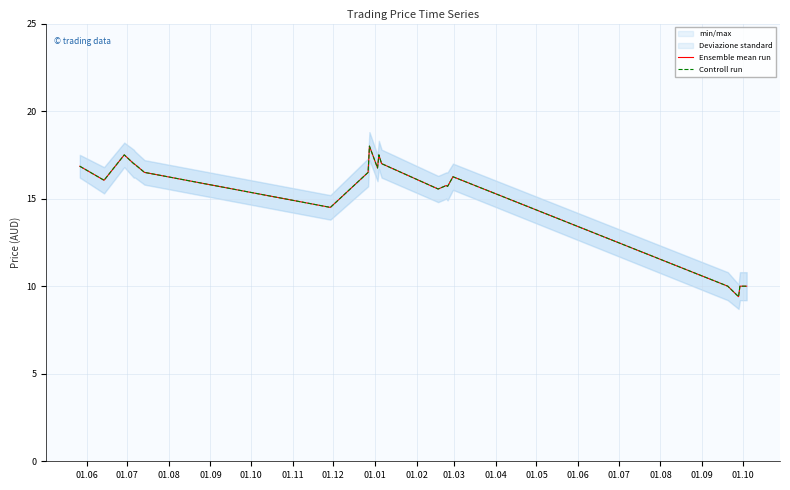

How many data points in Ensemble mean run are above 16?

12